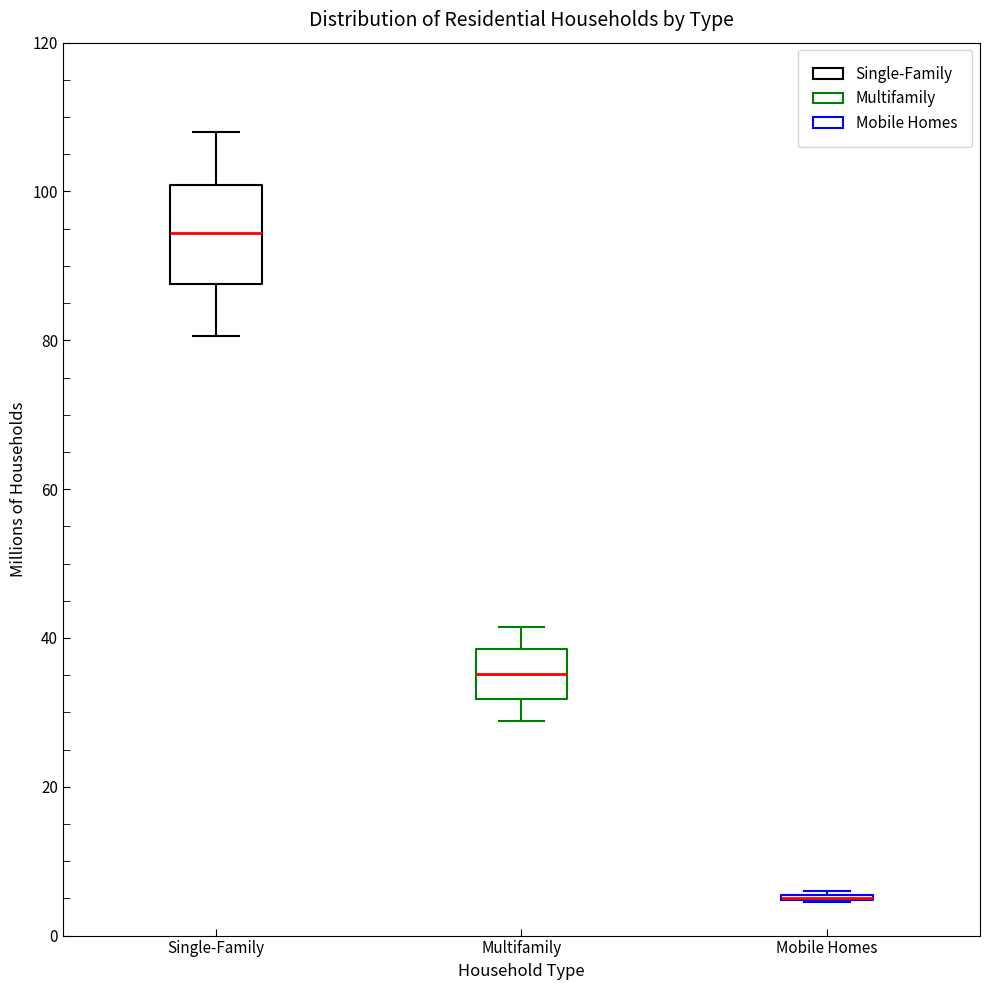

Comparing the boxes themselves (not the whiskers), which one is the tallest?

Single-Family